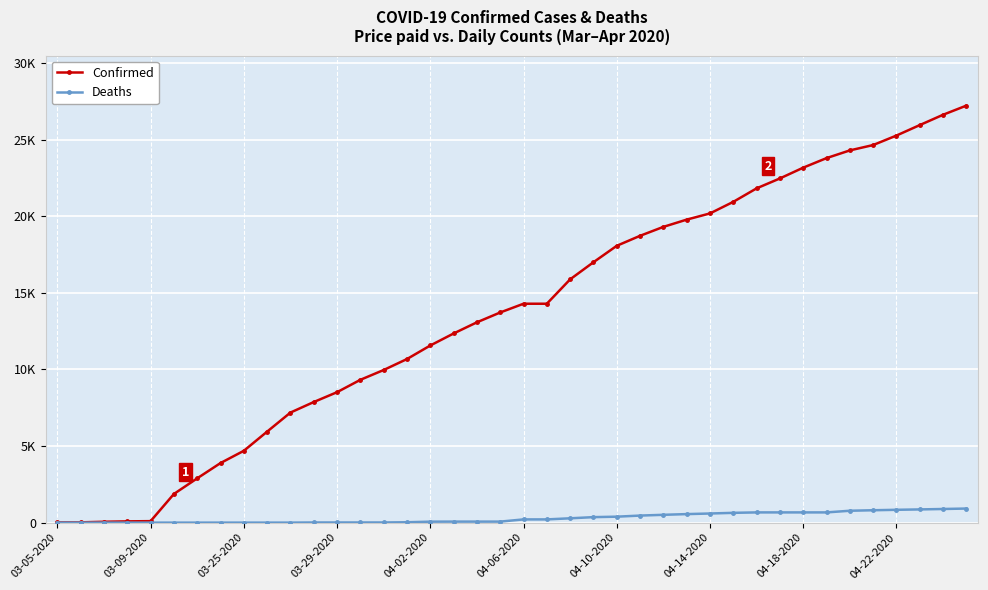

Is this an area chart (filled region under the line)?

No